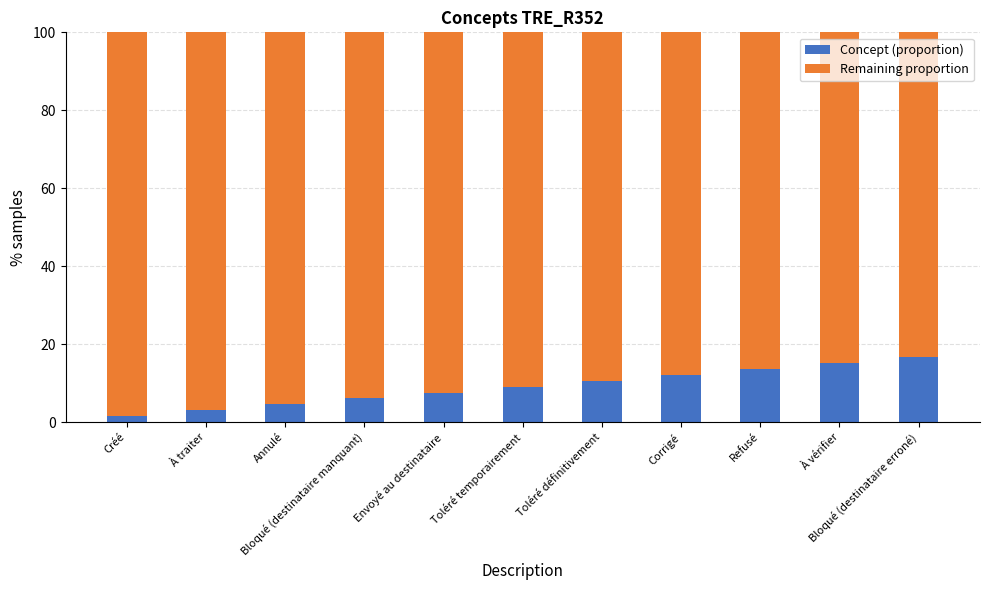

How many values in the Concept (proportion) series are below 9?

5